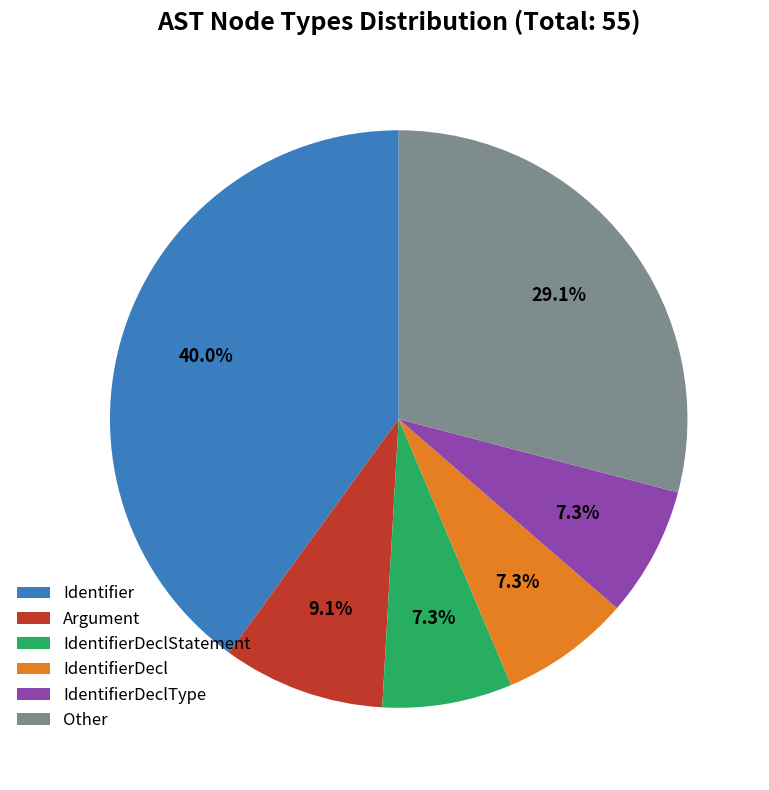

What percentage is the IdentifierDeclType slice, to the nearest percent?

7%